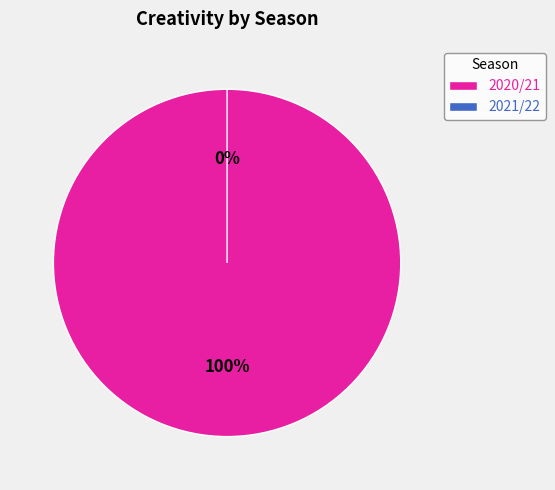

Which slice is the largest?

2020/21